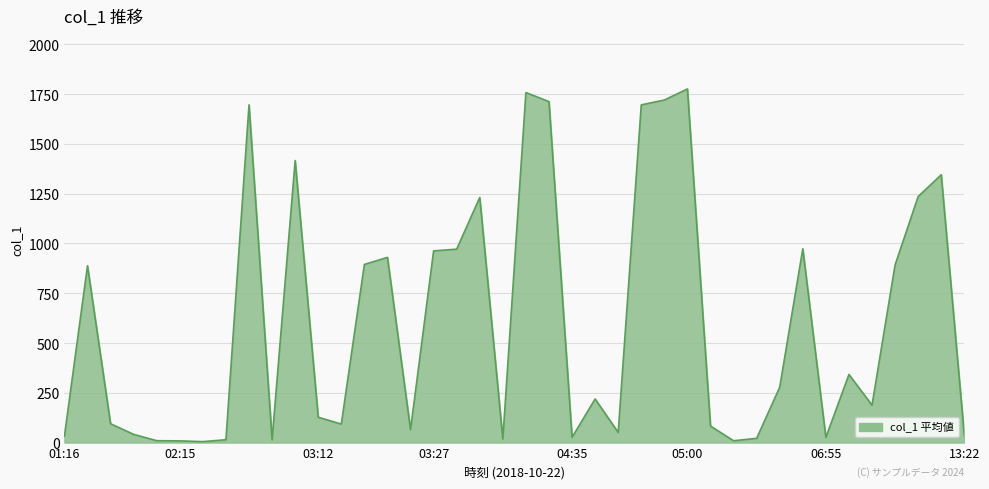

What is the greatest value displayed?

1776.0